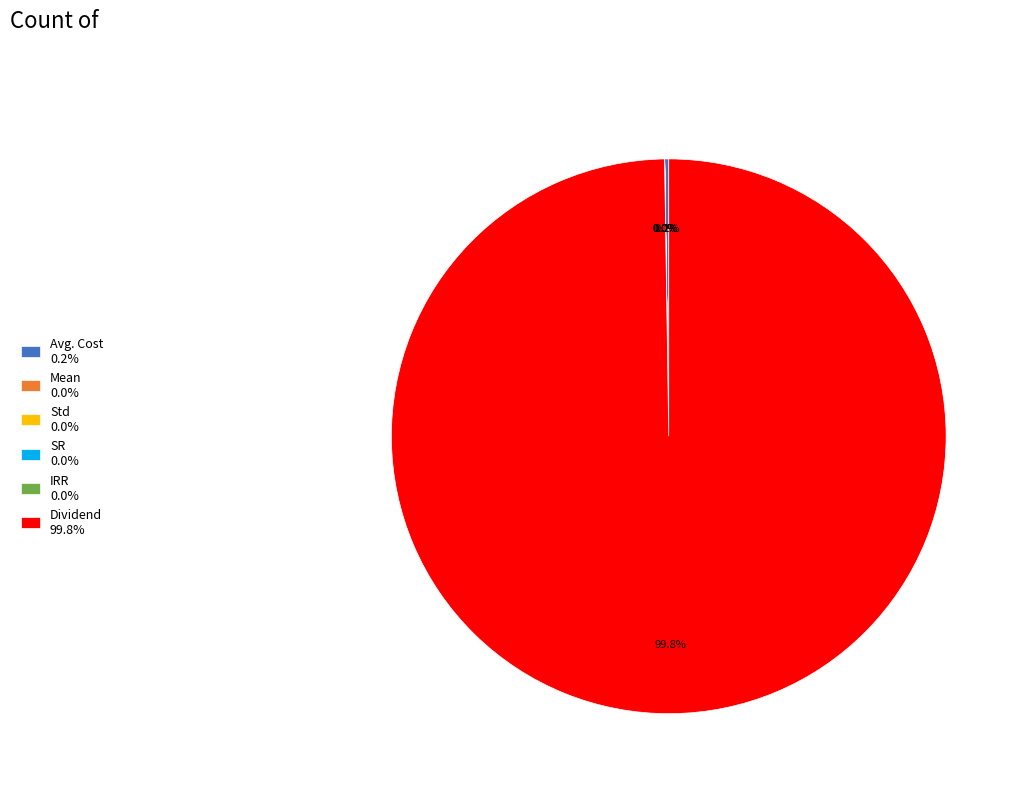

Which category accounts for the majority?

Dividend